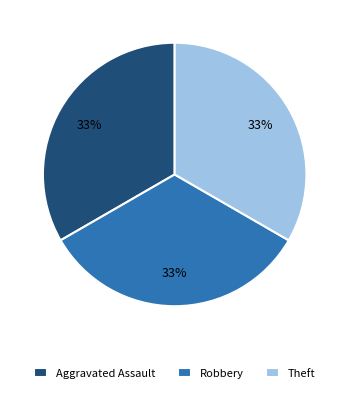

Is it true that Robbery is 33% of the pie?

True